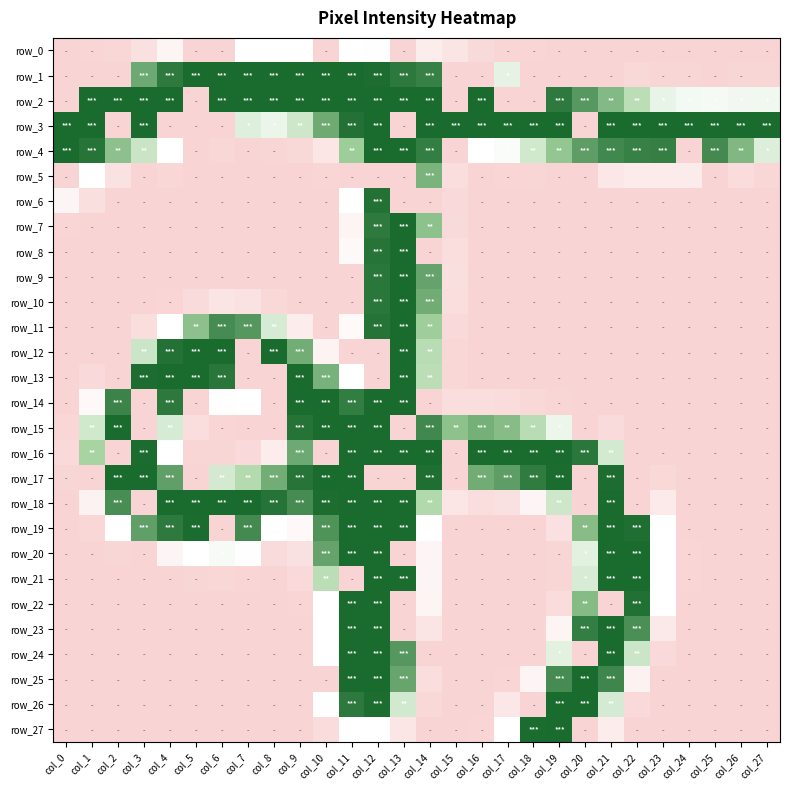

True or false: row_27 has a value of 0 at col_7.

True